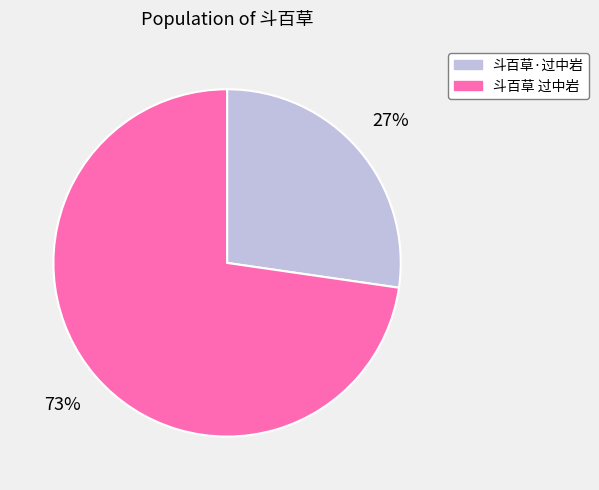

True or false: 斗百草 过中岩 accounts for 73% of the total.

True